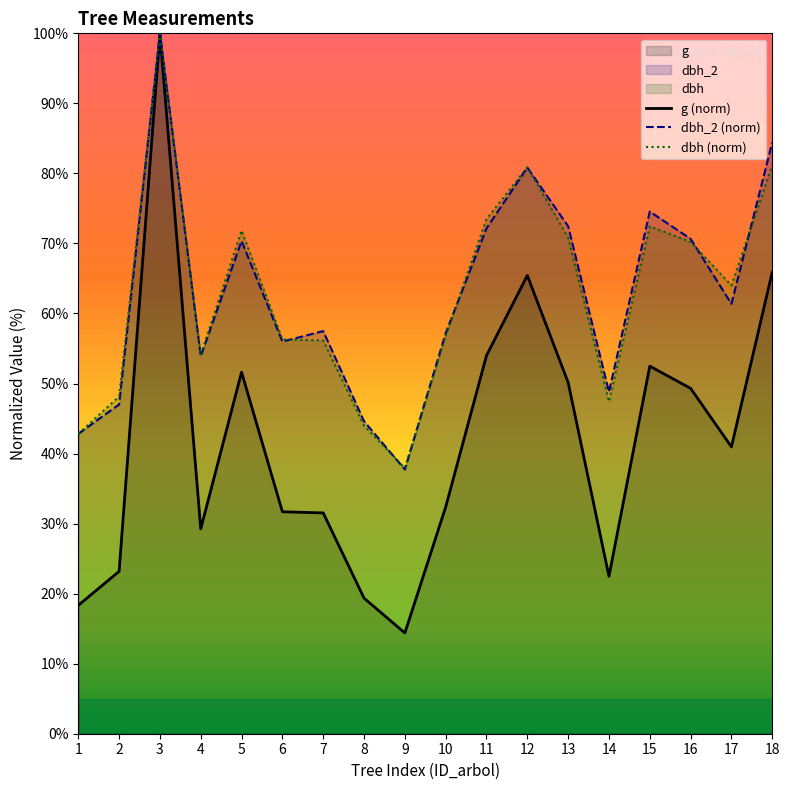

Where do dbh_2 (norm) and dbh (norm) first cross each other?

6 and 7